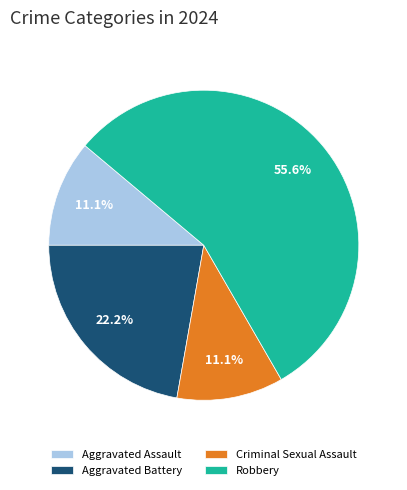

How much of the chart is everything except Aggravated Battery?

77.8%